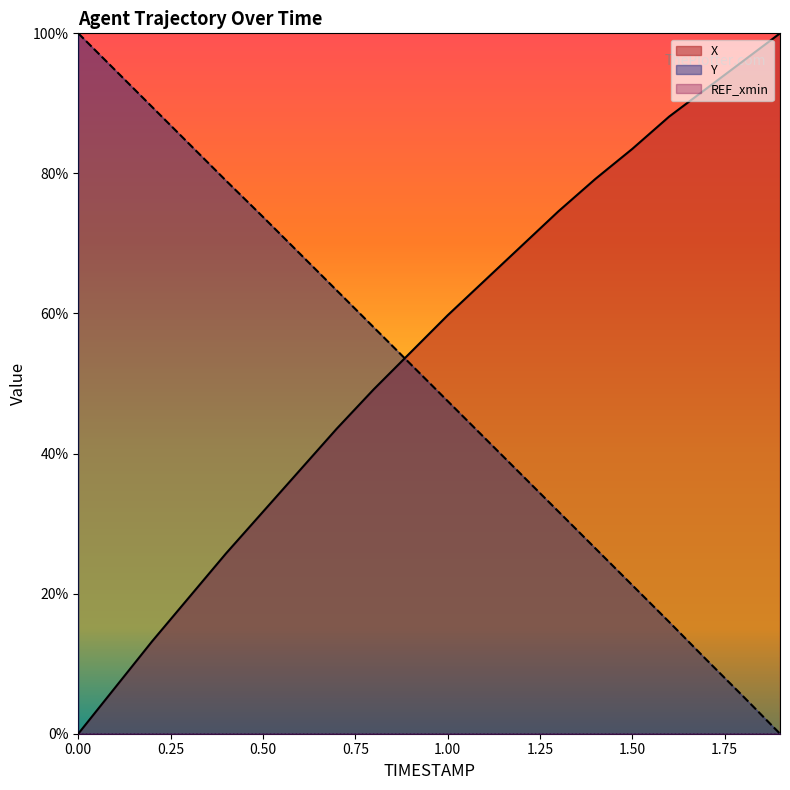

Does the chart display data point markers on the line(s)?

No